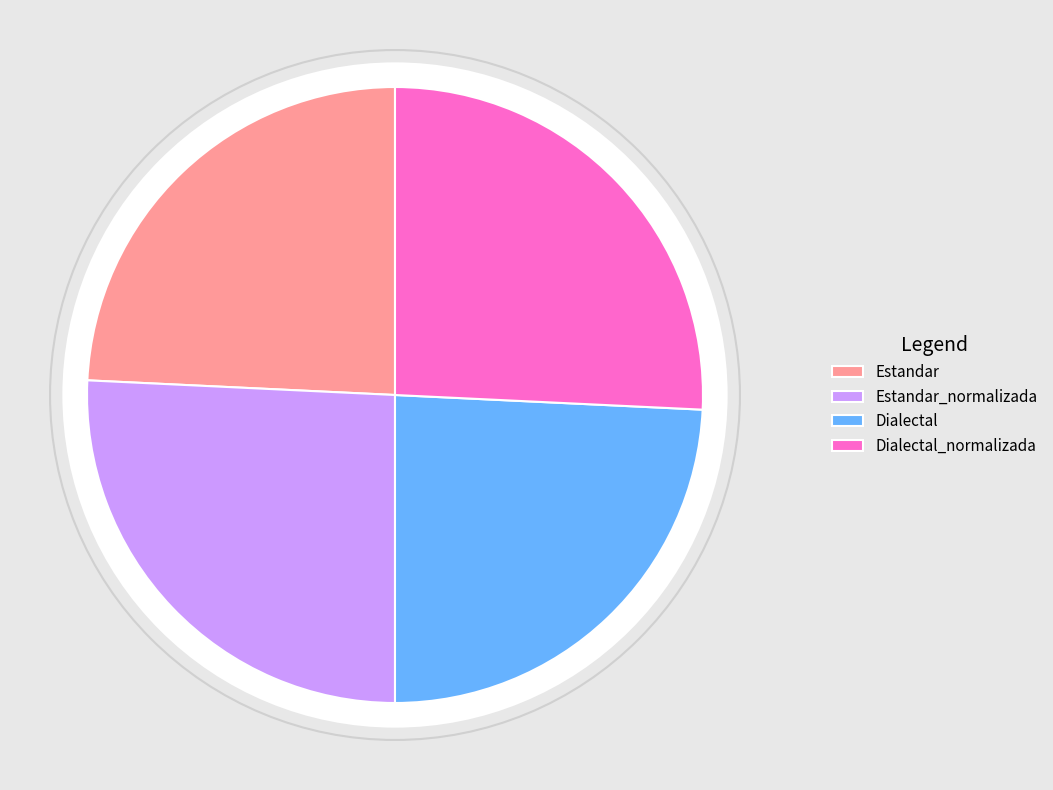

To the nearest percent, what portion does Dialectal represent?

24%